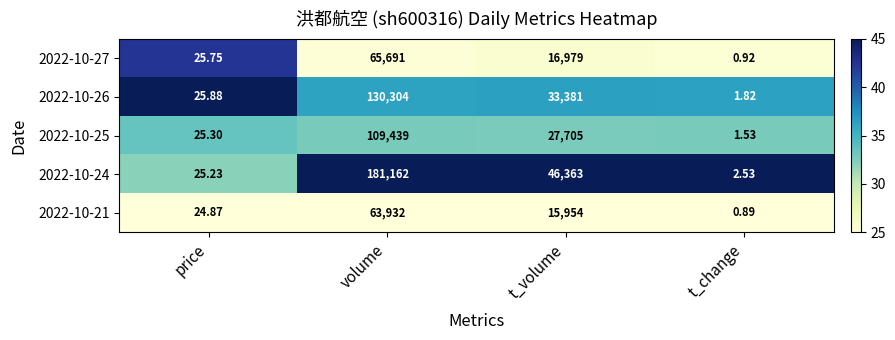

Which category has the lowest value in the 2022-10-26 series?

t_change